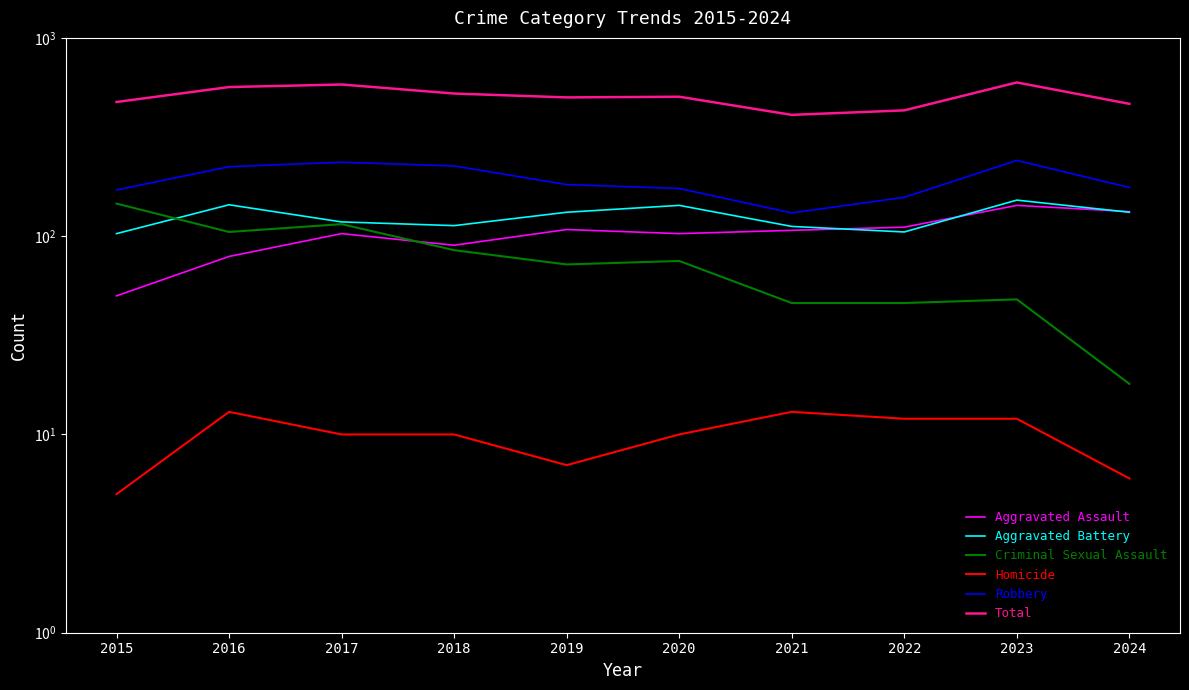

Reading left to right, extract all data points from this chart.

Aggravated Assault: 2015=50	2016=79	2017=103	2018=90	2019=108	2020=103	2021=107	2022=111	2023=143	2024=133
Aggravated Battery: 2015=103	2016=144	2017=118	2018=113	2019=132	2020=143	2021=112	2022=105	2023=152	2024=132
Criminal Sexual Assault: 2015=146	2016=105	2017=115	2018=85	2019=72	2020=75	2021=46	2022=46	2023=48	2024=18
Homicide: 2015=5	2016=13	2017=10	2018=10	2019=7	2020=10	2021=13	2022=12	2023=12	2024=6
Robbery: 2015=171	2016=224	2017=236	2018=226	2019=182	2020=174	2021=131	2022=157	2023=241	2024=176
Total: 2015=475	2016=565	2017=582	2018=524	2019=501	2020=505	2021=409	2022=431	2023=596	2024=465